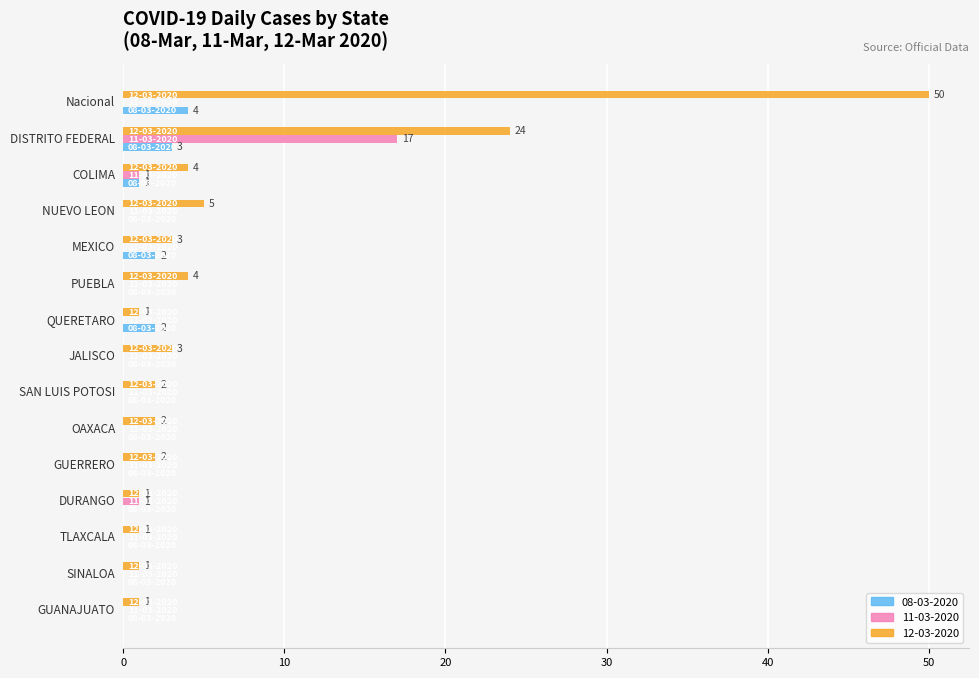

What is the maximum value shown in the chart?

50